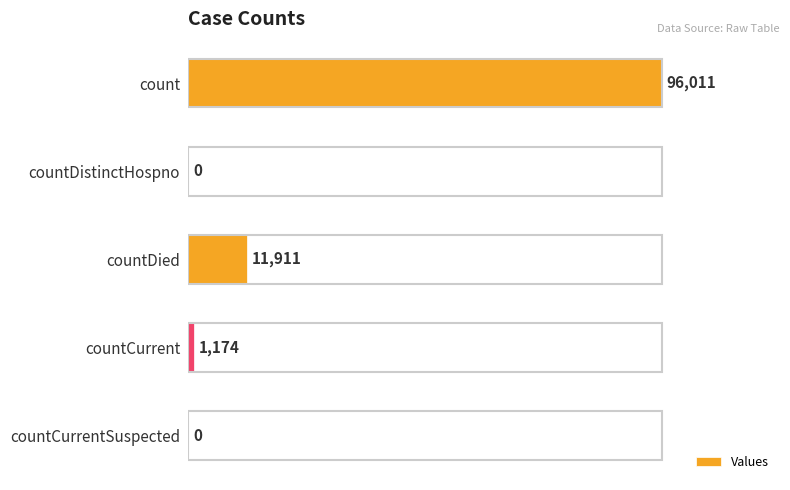

How many positive values are there?

3